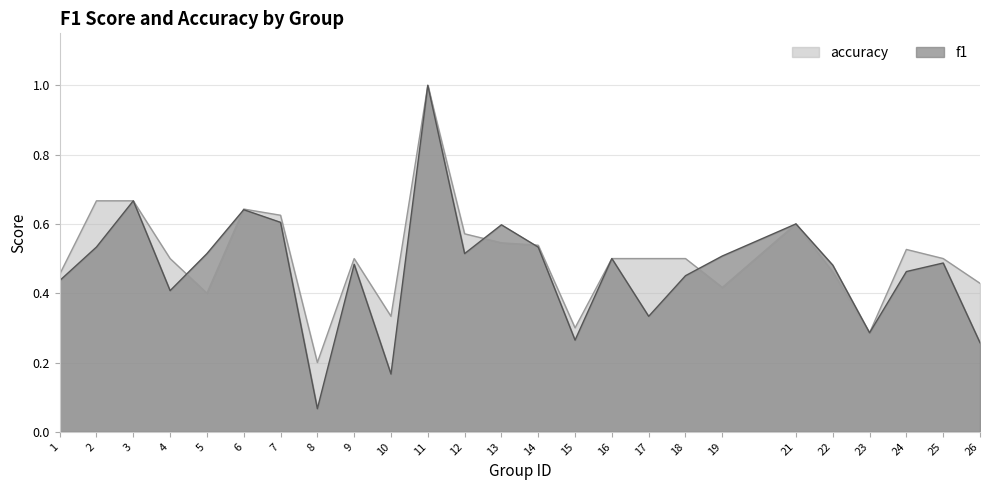

What is the sum of the accuracy values at 17 and 7?

1.1